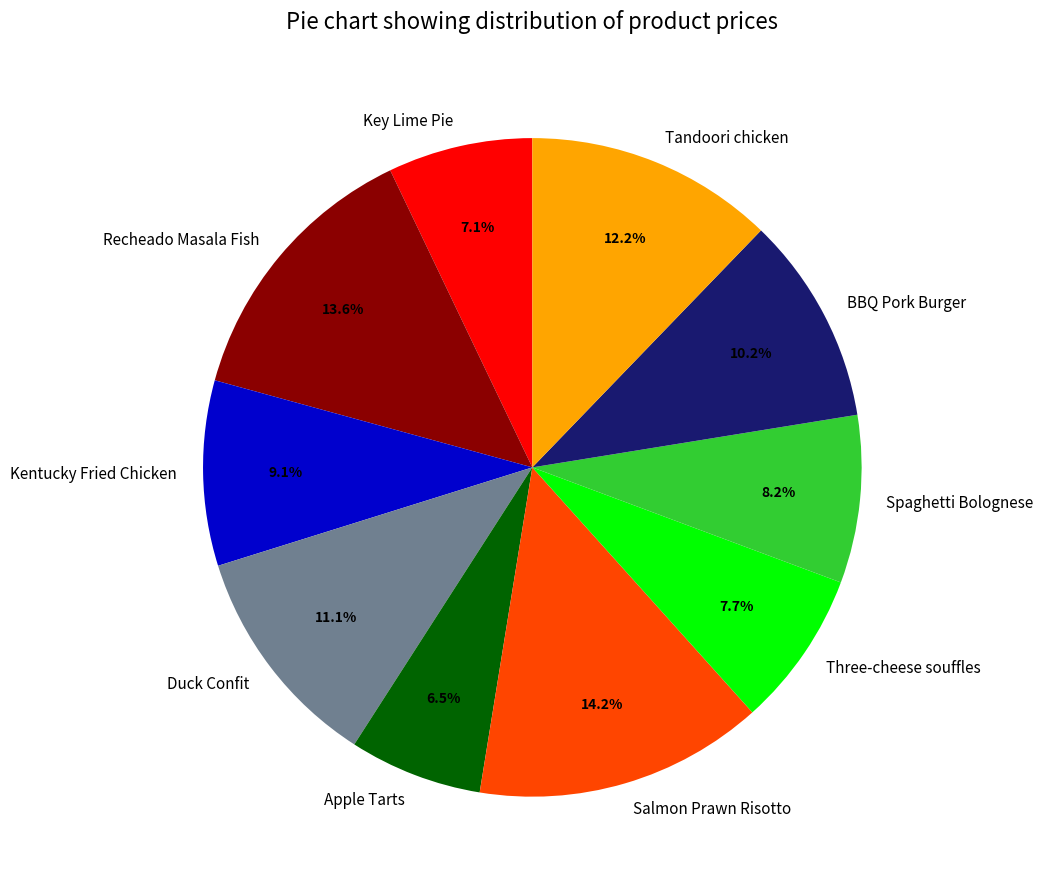

To the nearest percent, what is the combined percentage of BBQ Pork Burger and Spaghetti Bolognese?

18%